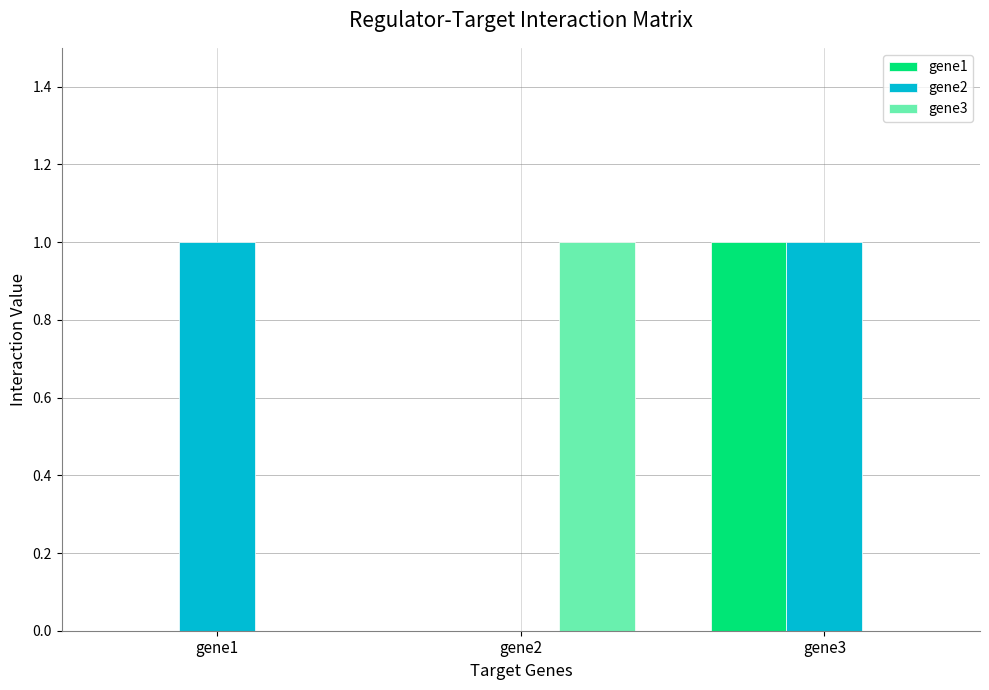

Which series changed the most between gene1 and gene3?

gene1